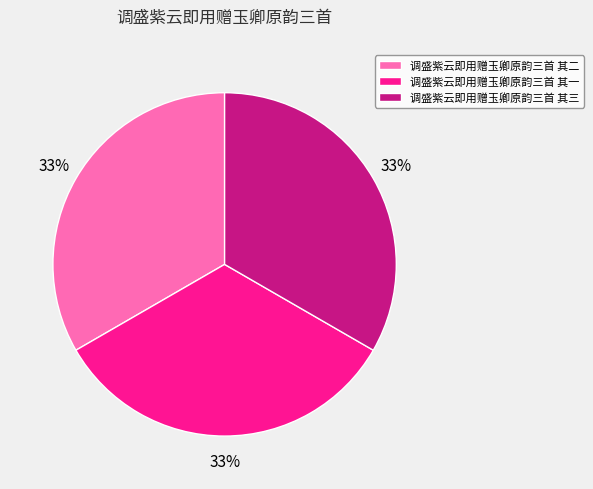

The 调盛紫云即用赠玉卿原韵三首 其三 slice represents 33% of the pie. True or false?

True